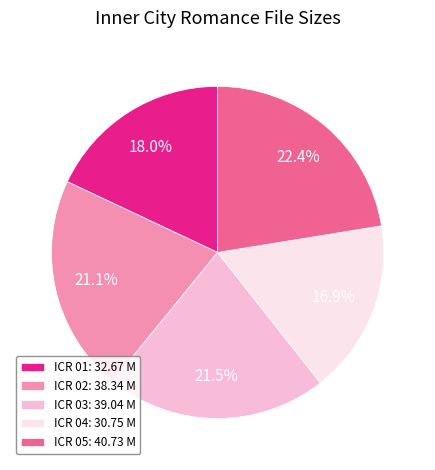

Is there a majority slice in this chart?

No